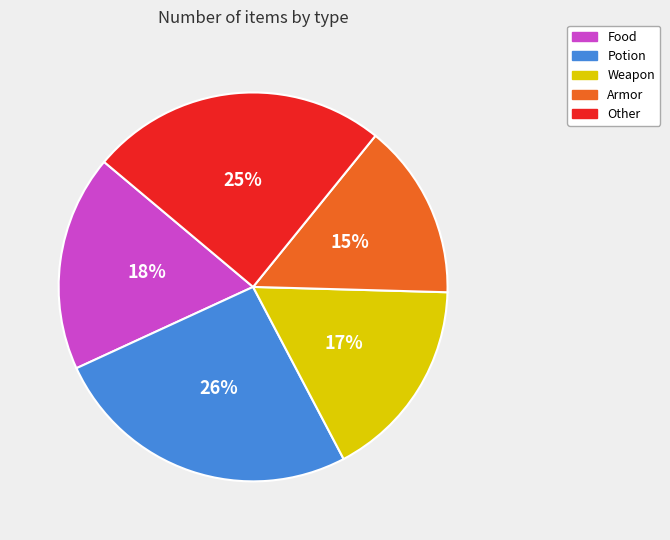

Rank the categories by value from highest to lowest.

Potion, Other, Food, Weapon, Armor